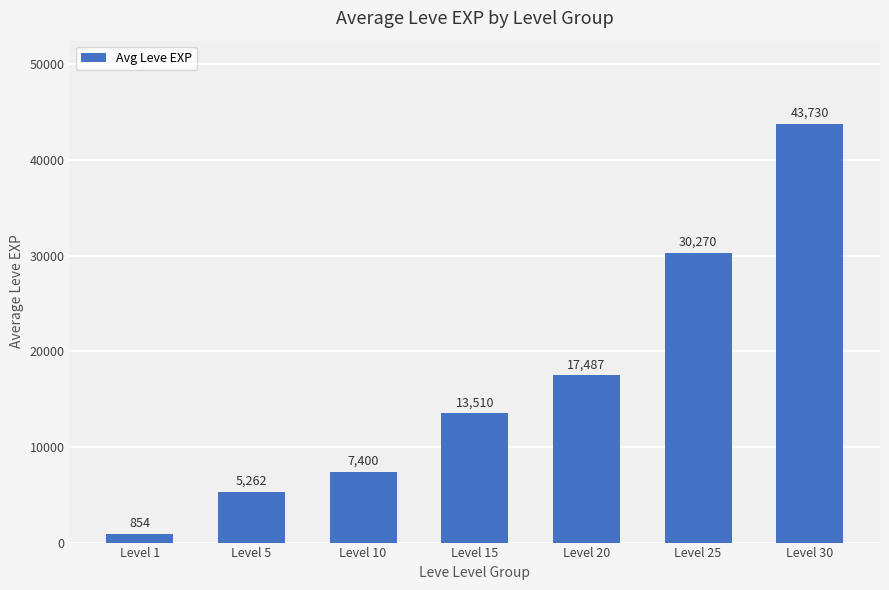

What is the ratio of the value at Level 10 to the value at Level 1?

8.7